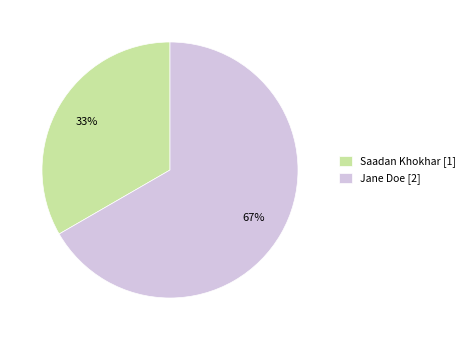

Is the sum of Jane Doe [2] and Saadan Khokhar [1] greater than half?

Yes